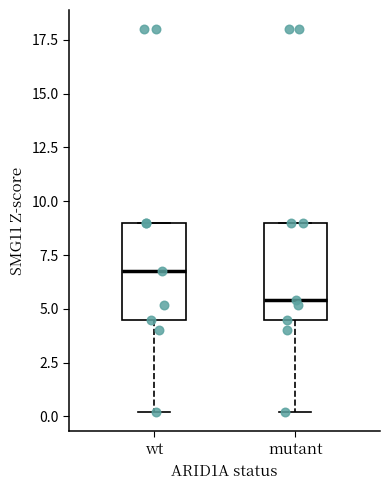

Reading left to right, transcribe this box plot: for each box, give where its median line is, the range the box spans, and where its two whiskers end, as read against the y-axis. The values are not printed on the chart, so give them approximately, as read against the axis.

wt: median 7.0, box 4.5 to 9.0, whiskers 0.0 to 9.0
mutant: median 5.5, box 4.5 to 9.0, whiskers 0.0 to 9.0